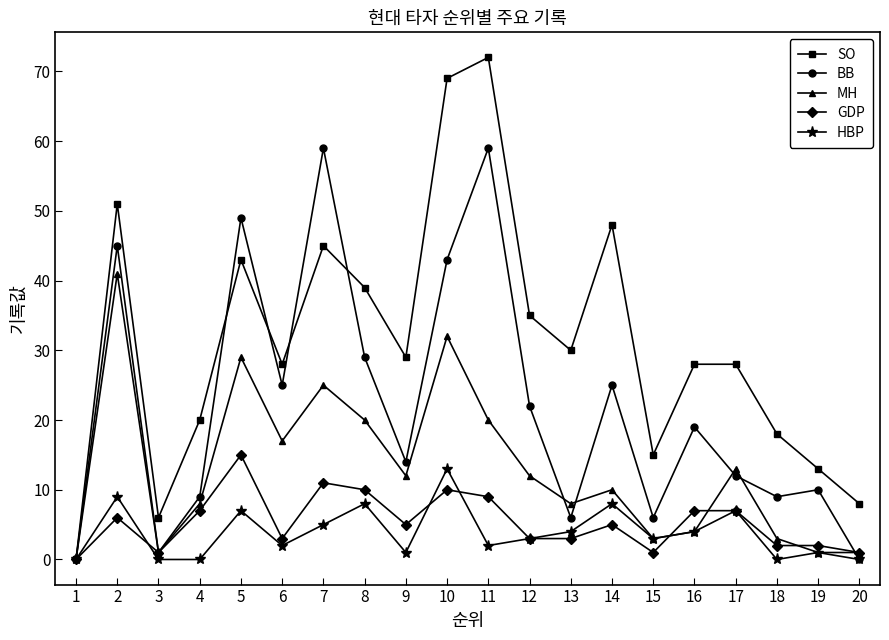

What is the value of the HBP point at the 6th from the left?

2